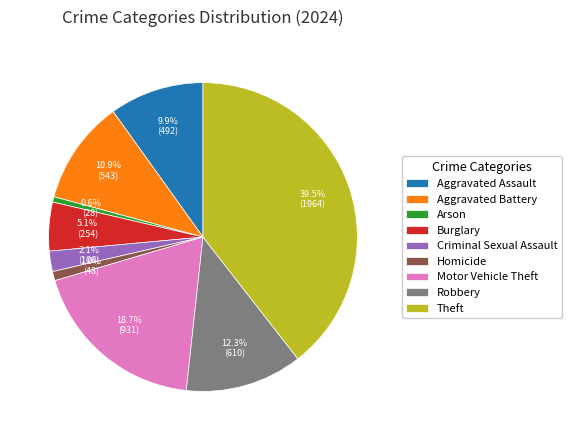

What percentage do Criminal Sexual Assault and Burglary together represent?

7.2%